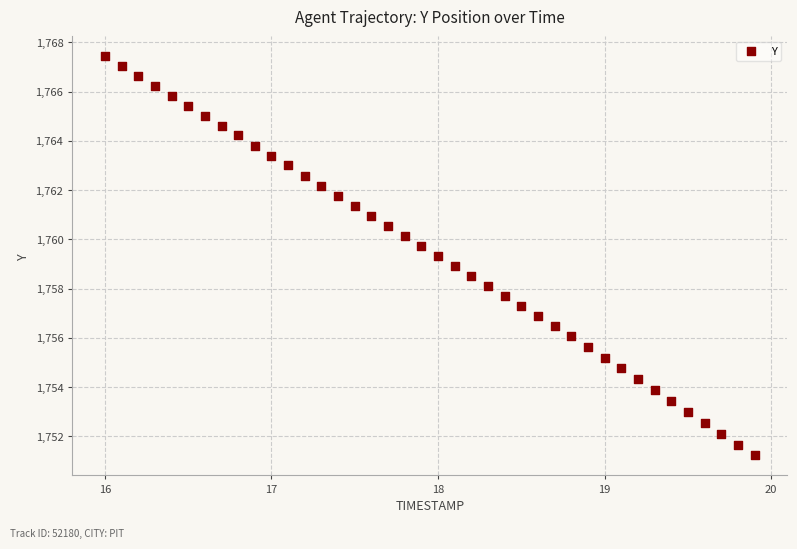

What is the range of X values (max minus min)?

3.9